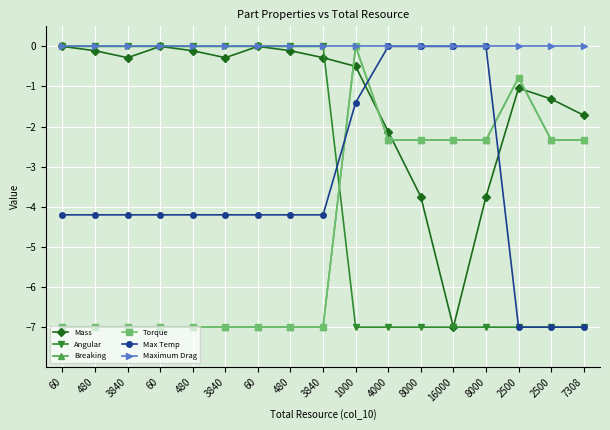

Which series changed the most between 2500 and 7308?

Mass